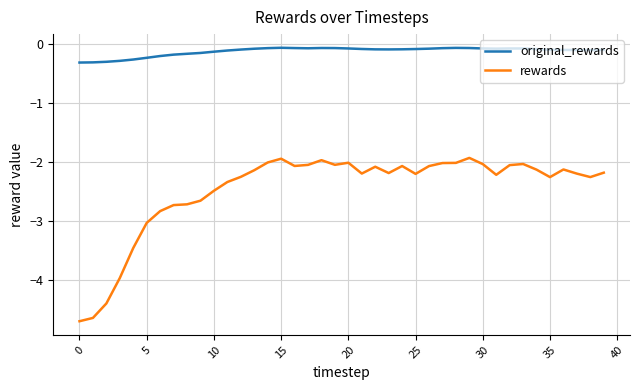

True or false: rewards and original_rewards cross at least once.

False